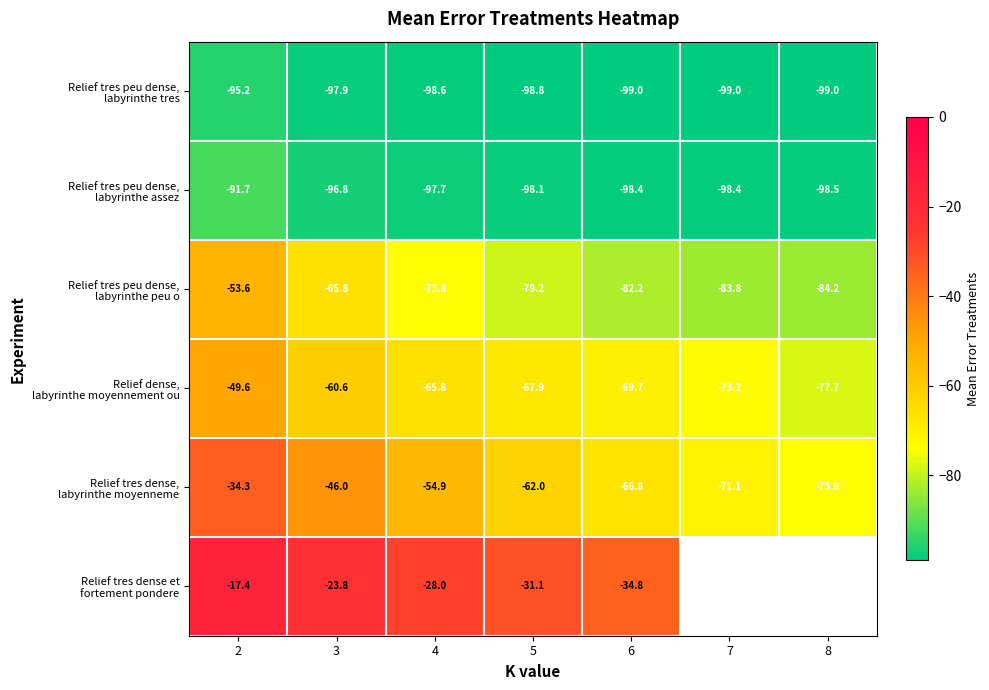

What is the total value across all series at 3?

-390.9